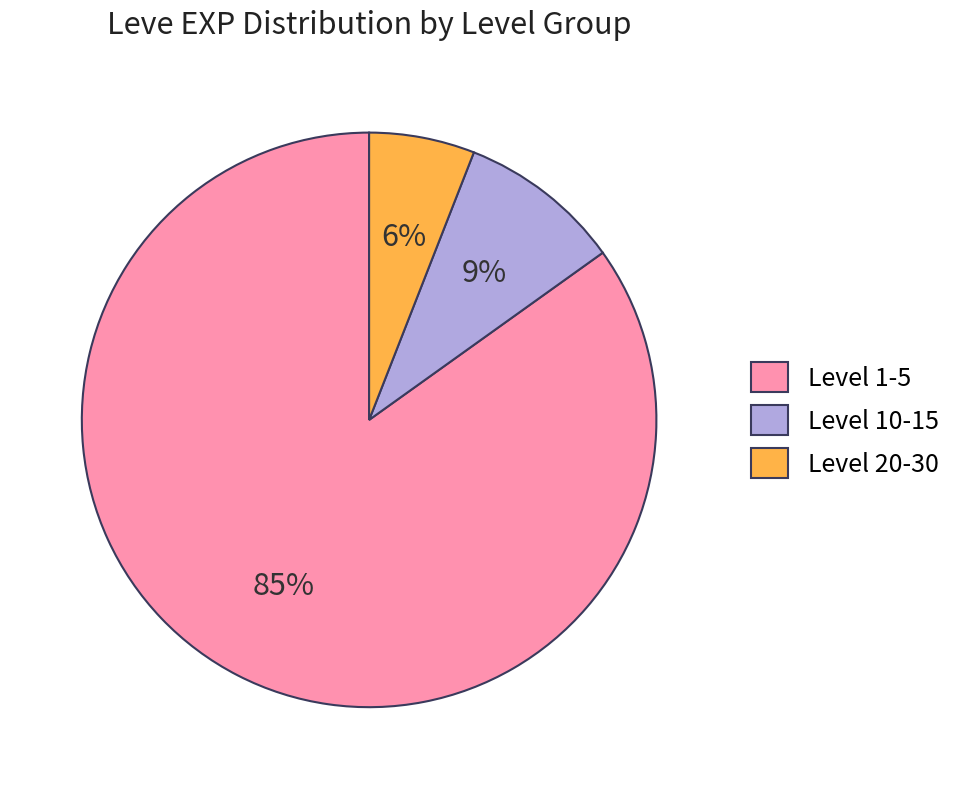

Does any single category account for the majority?

Yes